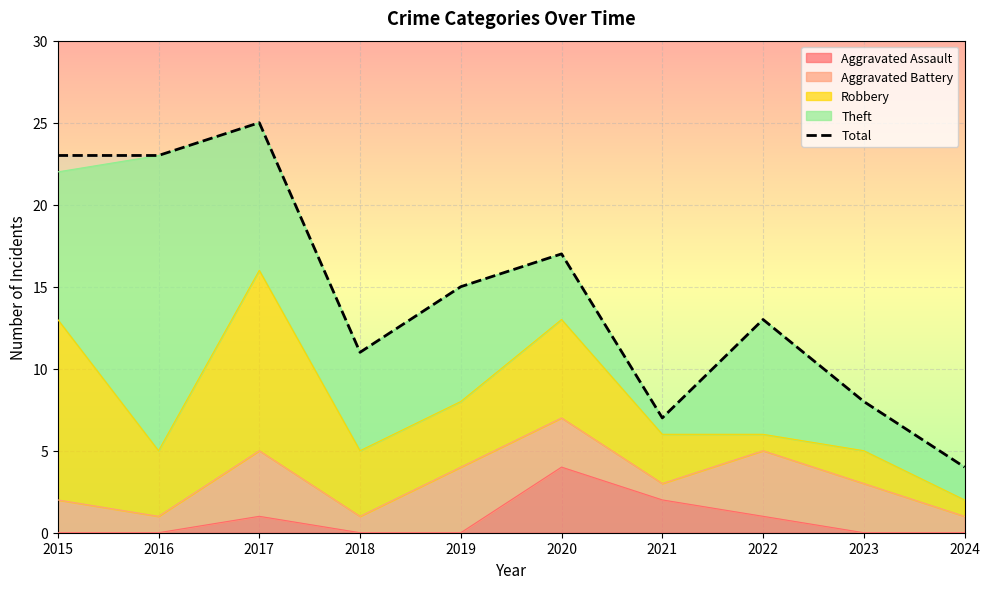

How many data points does each series have?

10